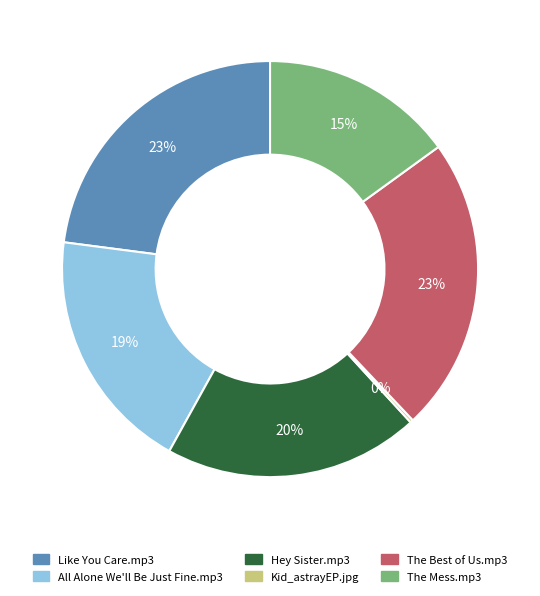

True or false: The Best of Us.mp3 accounts for 23% of the total.

True